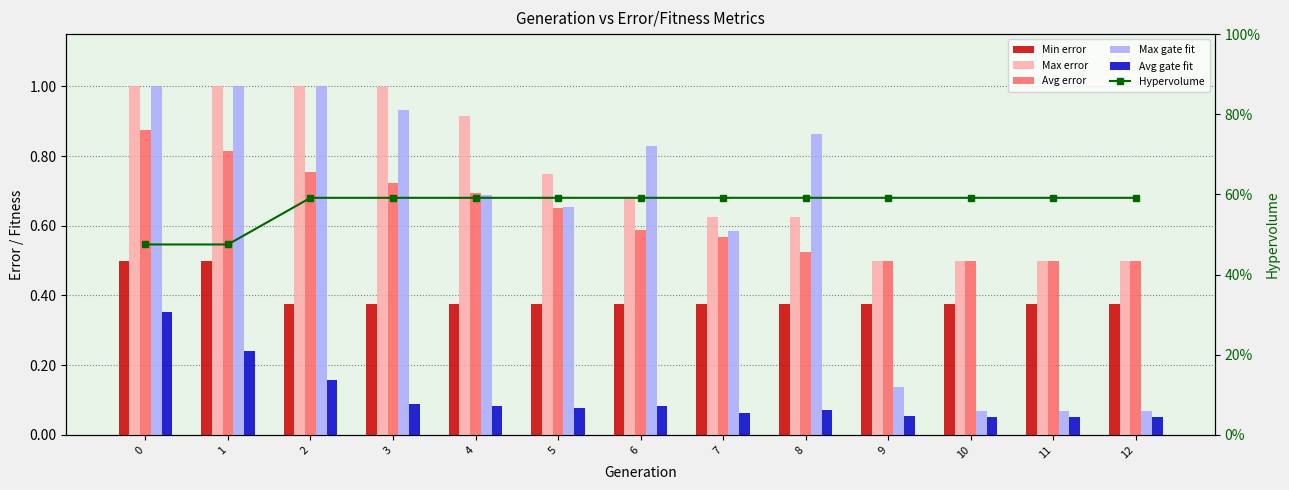

Between 5 and 10, which is larger?

5